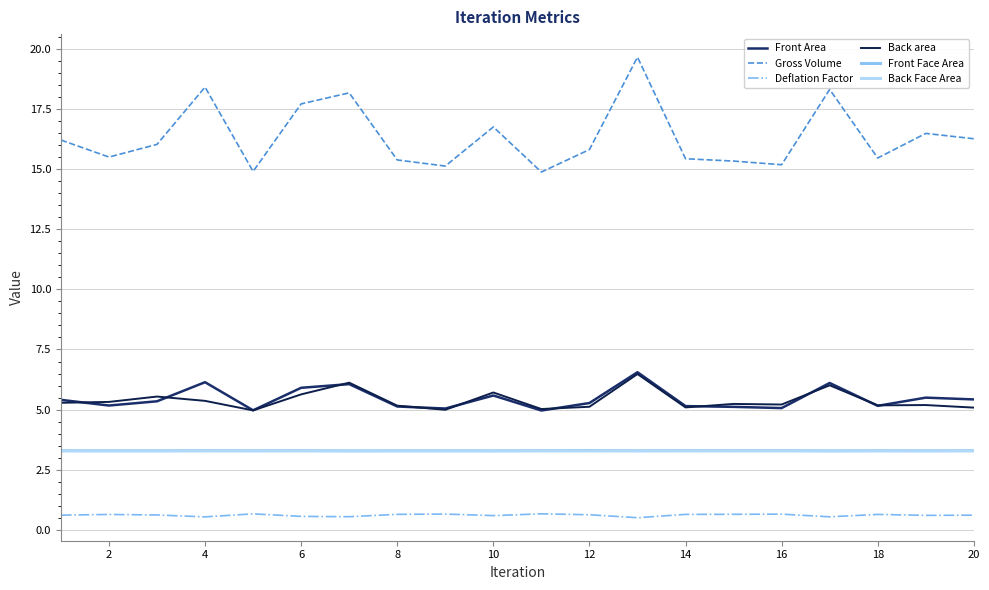

Reading left to right, list all the values displayed in this chart.

Front Area: 5.4	5.2	5.3	6.1	5.0	5.9	6.1	5.1	5.0	5.6	5.0	5.3	6.6	5.1	5.1	5.1	6.1	5.2	5.5	5.4
Gross Volume: 16.2	15.5	16.0	18.4	14.9	17.7	18.2	15.4	15.1	16.8	14.9	15.8	19.7	15.4	15.3	15.2	18.3	15.5	16.5	16.3
Deflation Factor: 0.6	0.6	0.6	0.5	0.7	0.6	0.5	0.6	0.7	0.6	0.7	0.6	0.5	0.6	0.6	0.6	0.5	0.6	0.6	0.6
Back area: 5.3	5.3	5.5	5.4	5.0	5.6	6.1	5.2	5.0	5.7	5.0	5.1	6.5	5.1	5.2	5.2	6.0	5.2	5.2	5.1
Front Face Area: 3.3	3.3	3.3	3.3	3.3	3.3	3.3	3.3	3.3	3.3	3.3	3.3	3.3	3.3	3.3	3.3	3.3	3.3	3.3	3.3
Back Face Area: 3.3	3.3	3.3	3.3	3.3	3.3	3.3	3.3	3.3	3.3	3.3	3.3	3.3	3.3	3.3	3.3	3.3	3.3	3.3	3.3